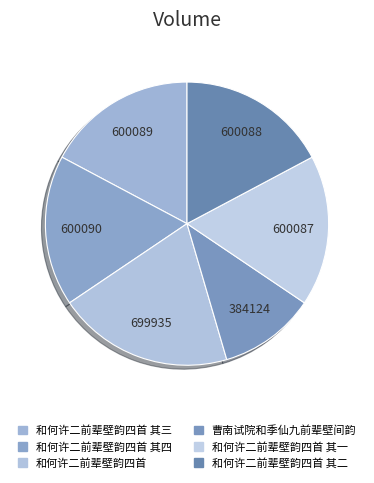

Which slice is the largest?

和何许二前辈壁韵四首